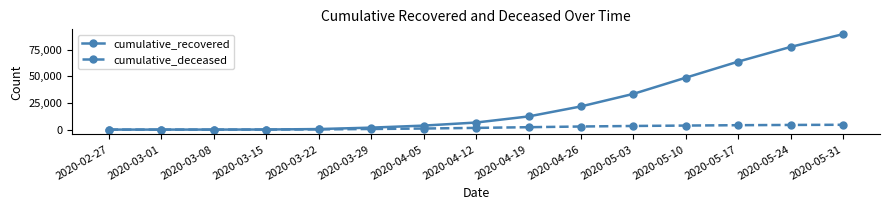

What is the label of the 11th point from the right?

2020-03-22